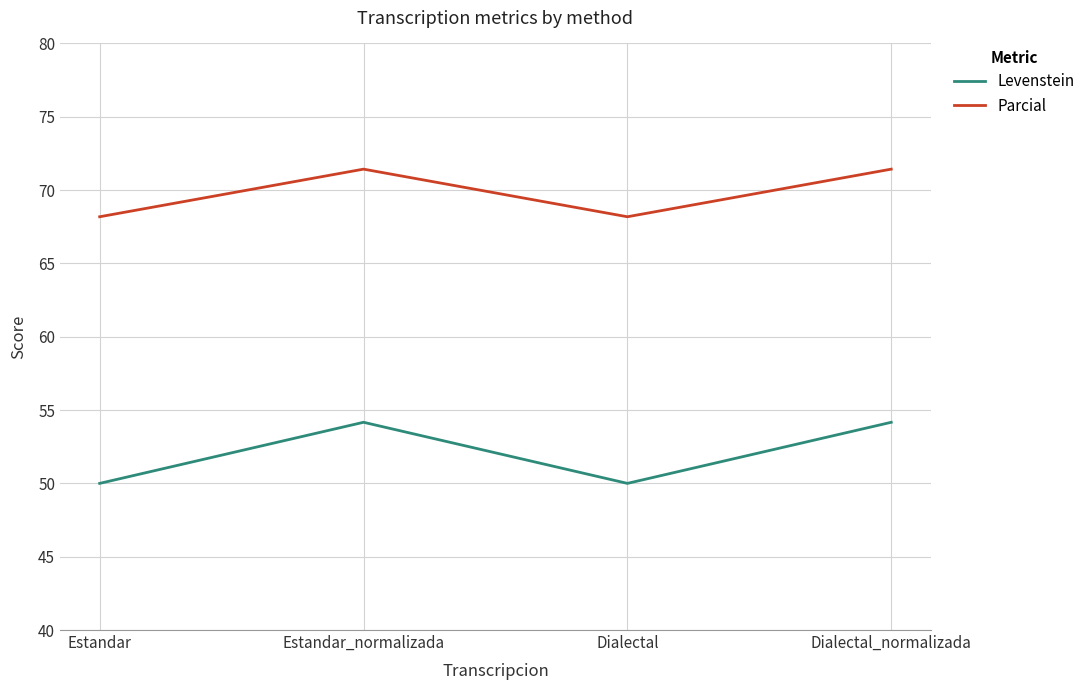

The value of Levenstein at Estandar_normalizada is 54.2. True or false?

True